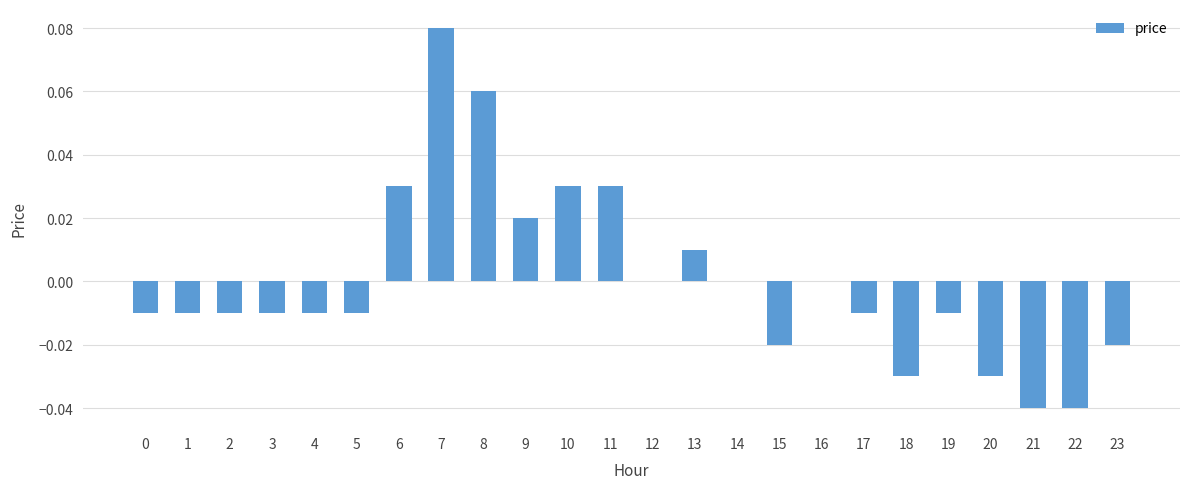

True or false: the data shows 0.0 at 16.

True